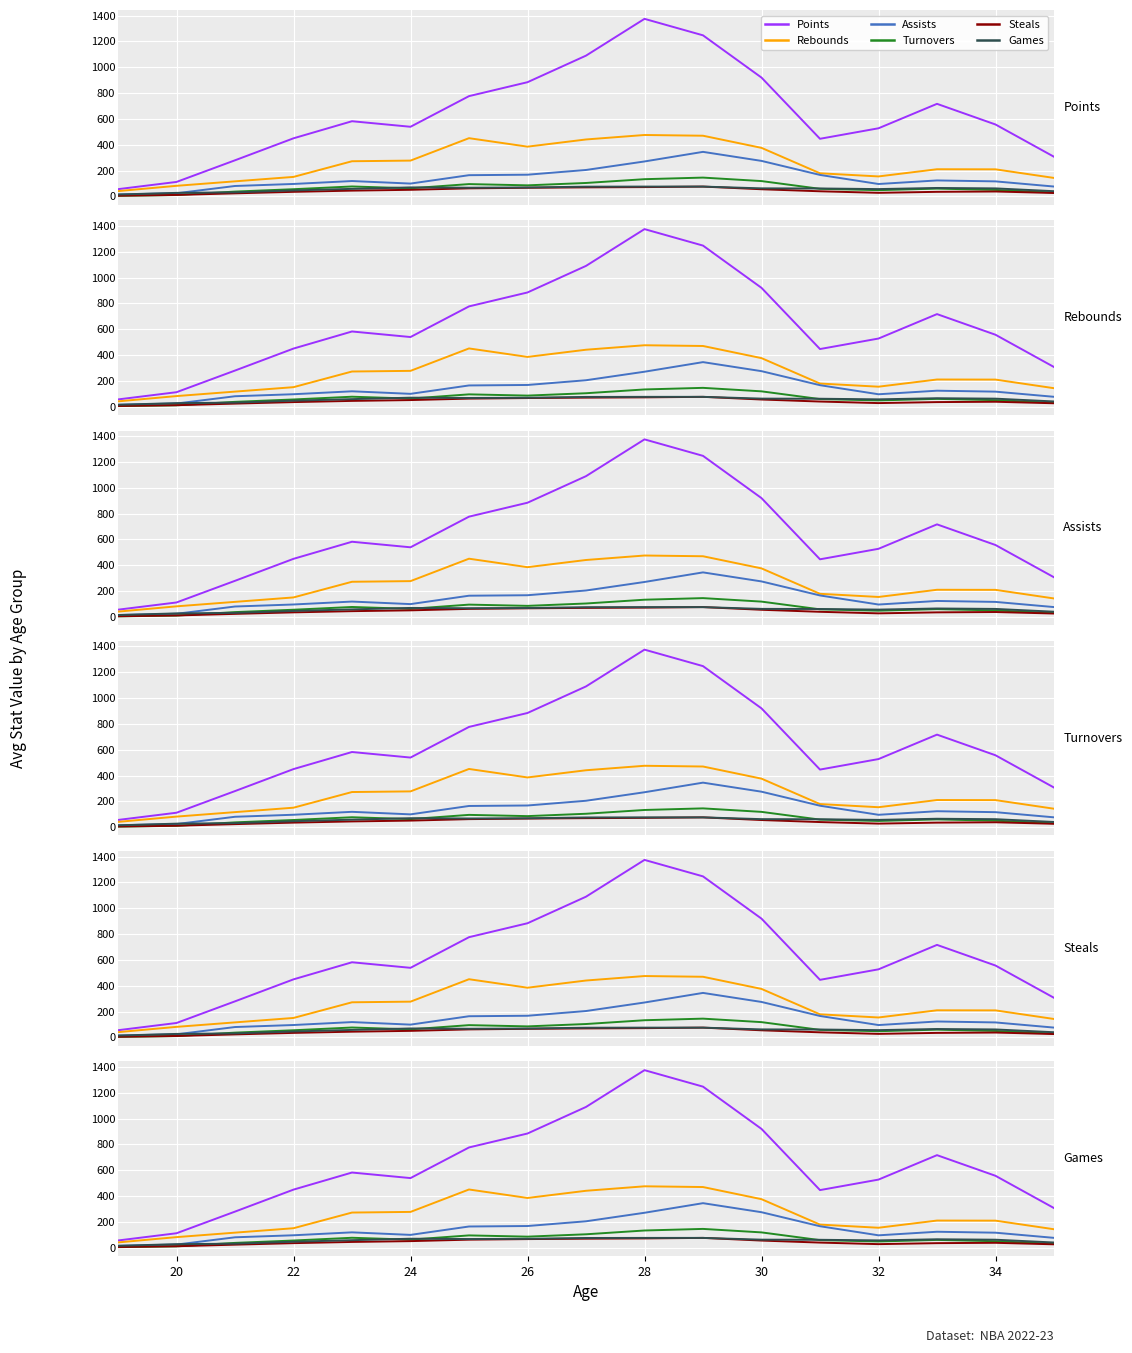

Reading left to right, transcribe all the data shown in this chart.

Points: 55.7	111.7	279.3	449.7	582.0	539.0	776.3	884.3	1090.0	1375.0	1247.3	920.0	446.0	527.3	716.7	556.7	306.7
Rebounds: 40.7	81.7	116.3	150.7	272.0	277.0	450.7	385.0	440.7	475.3	469.7	375.7	178.7	154.3	210.0	209.3	142.7
Assists: 14.3	24.0	80.3	96.0	118.7	99.0	164.0	167.7	204.3	270.3	344.7	274.7	166.0	95.7	123.3	116.0	76.0
Turnovers: 4.0	10.3	37.0	55.3	76.7	62.3	95.0	85.3	103.7	133.0	145.3	118.3	58.3	48.0	60.0	50.0	30.0
Steals: 5.0	11.0	23.3	35.0	44.3	50.7	62.0	66.3	69.7	71.7	75.7	55.0	39.3	27.3	35.0	37.7	26.0
Games: 14.3	27.0	31.0	46.0	58.0	69.3	67.0	68.7	75.0	75.7	75.7	62.0	61.0	56.3	65.0	61.7	40.0